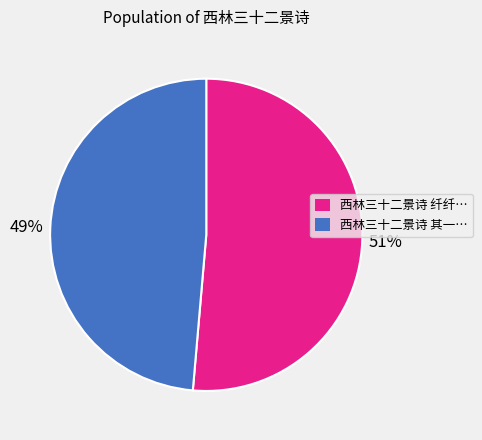

Is there a majority slice in this chart?

Yes